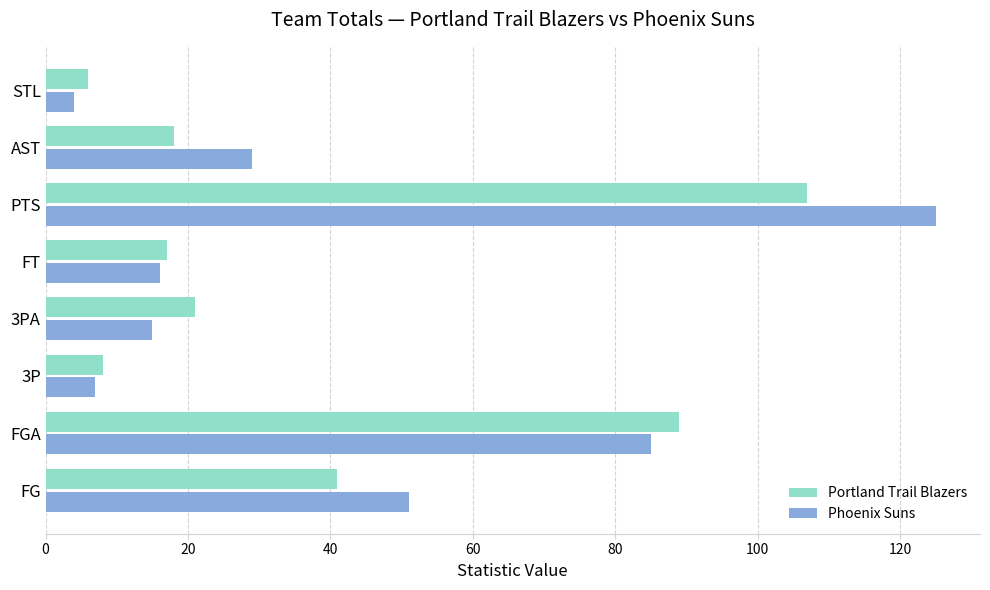

How many data points in Phoenix Suns are less than 29?

4